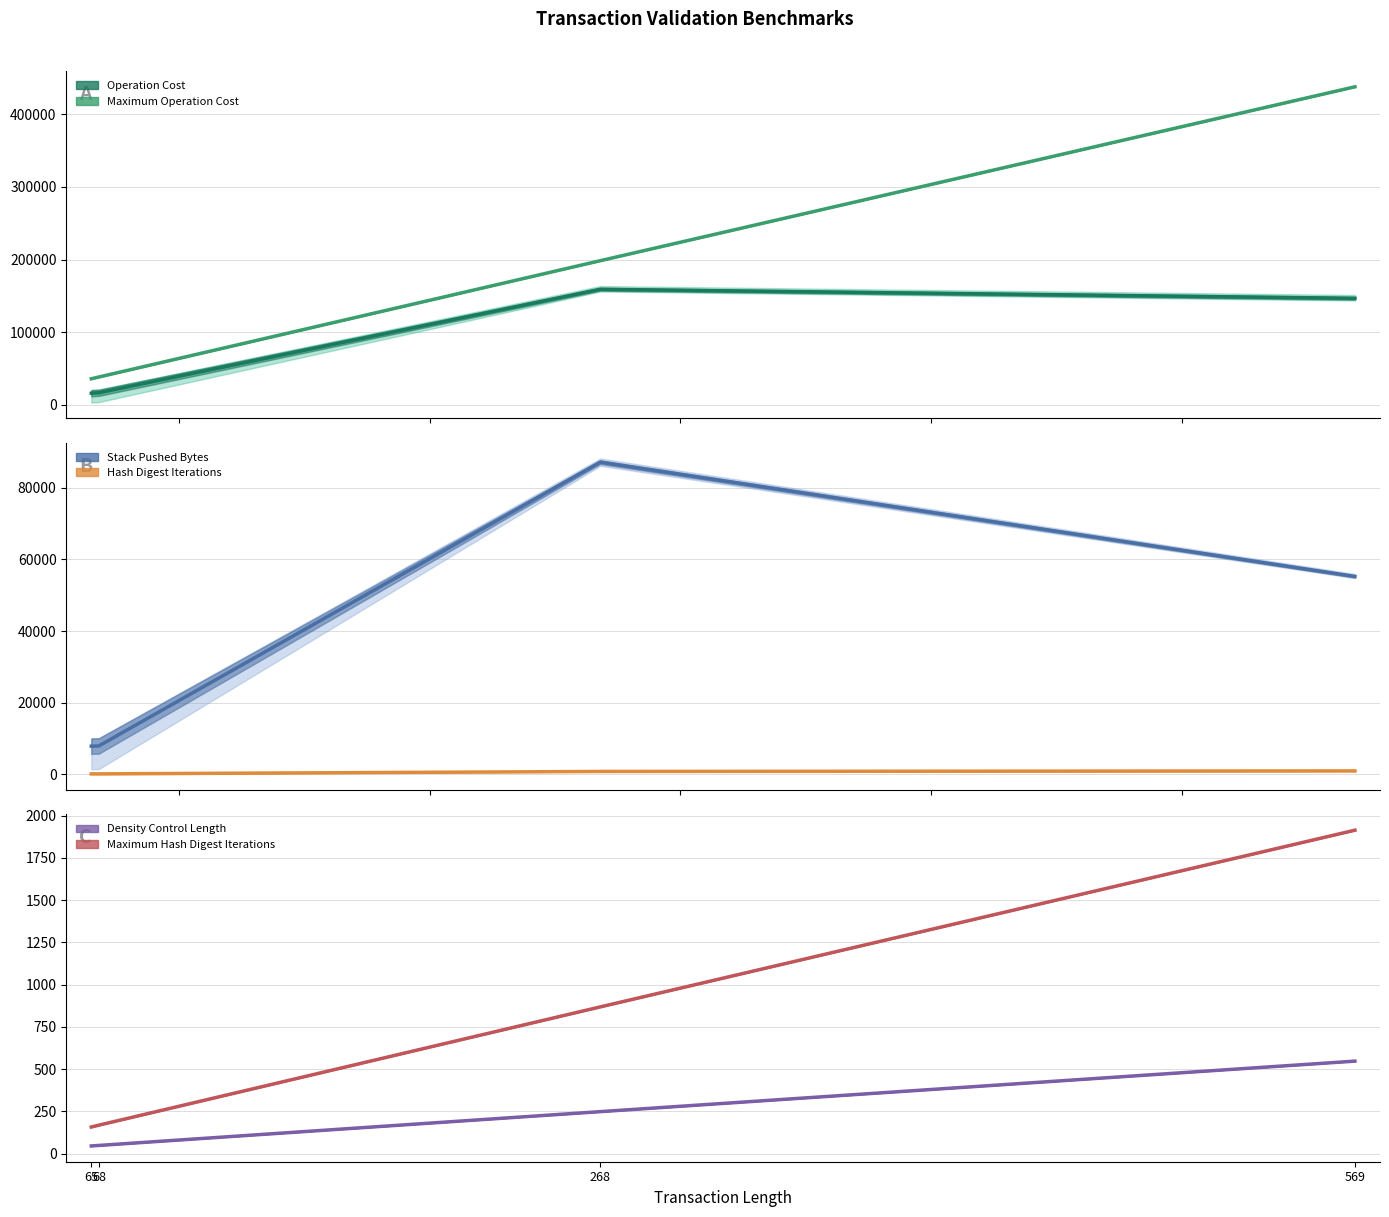

How many data points does each series have?

4